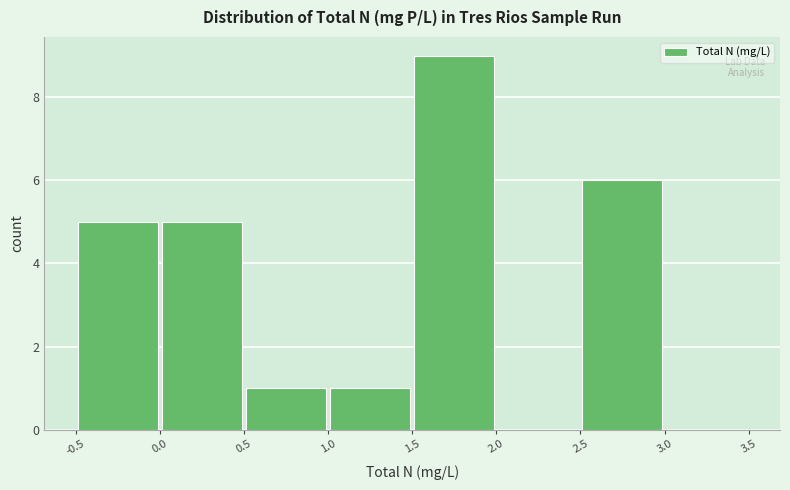

Reading left to right, transcribe this chart: for each bar, give the range it covers on the x-axis and its height. The values are not printed on the chart, so give them approximately, as read against the axis.

-0.5 to 0.0: 5
0.0 to 0.5: 5
0.5 to 1.0: 1
1.0 to 1.5: 1
1.5 to 2.0: 9
2.0 to 2.5: 0
2.5 to 3.0: 6
3.0 to 3.5: 0